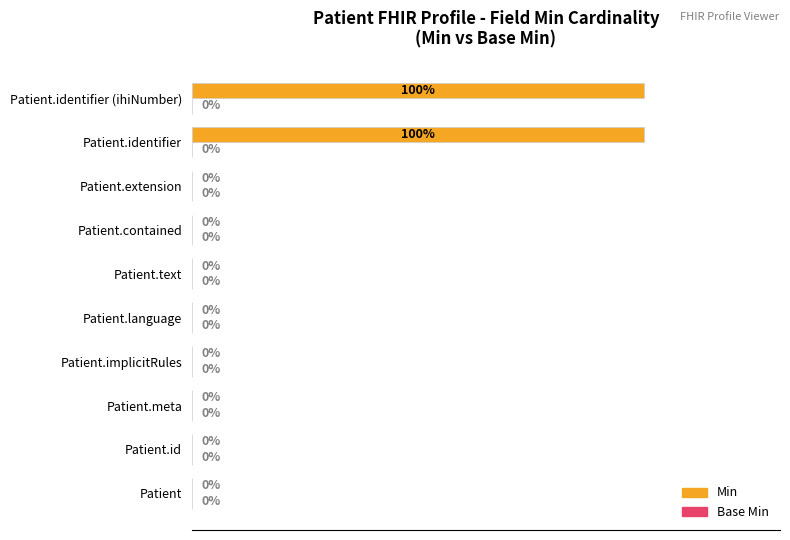

Between Patient.extension and Patient.identifier (ihiNumber), which is larger?

Patient.identifier (ihiNumber)